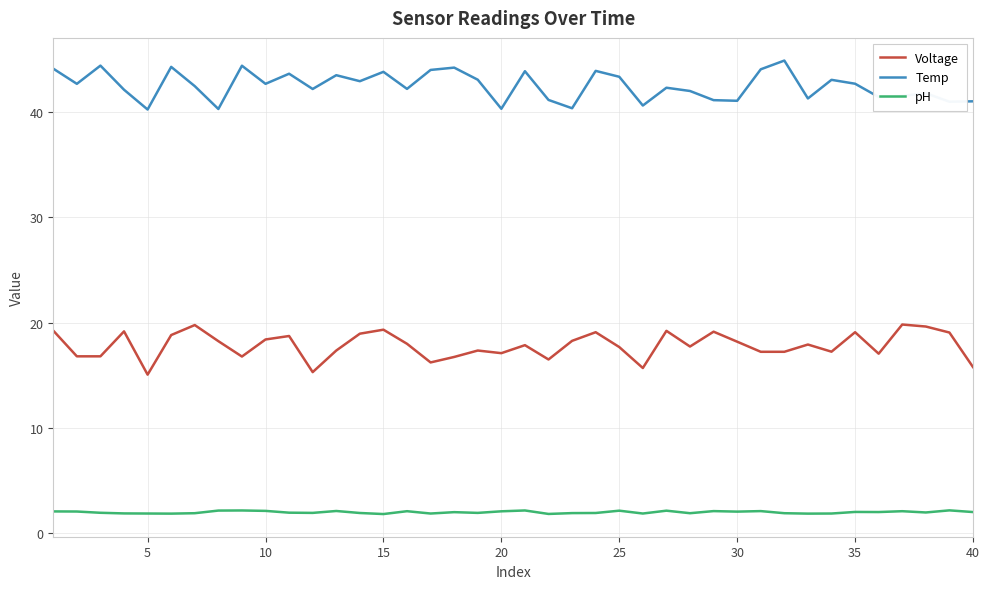

What is the maximum value for pH?

2.2